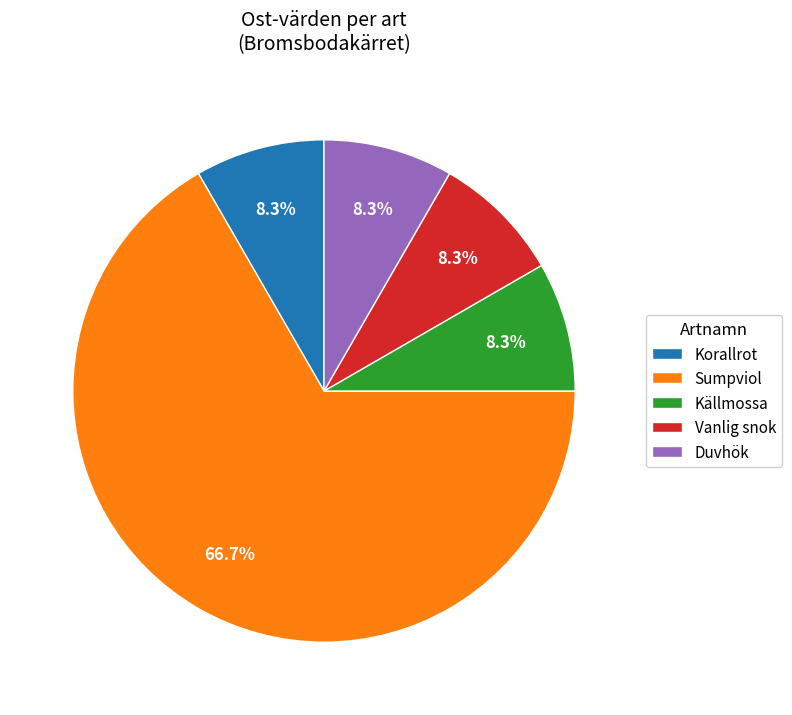

Does Sumpviol account for over 50% of the chart?

Yes